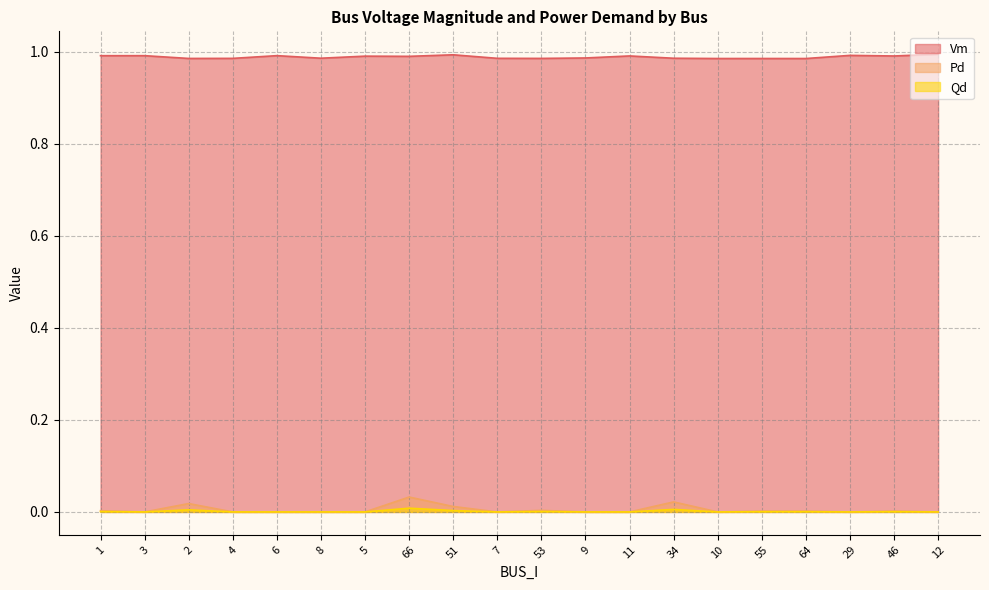

True or false: Pd and Qd intersect in this chart.

False